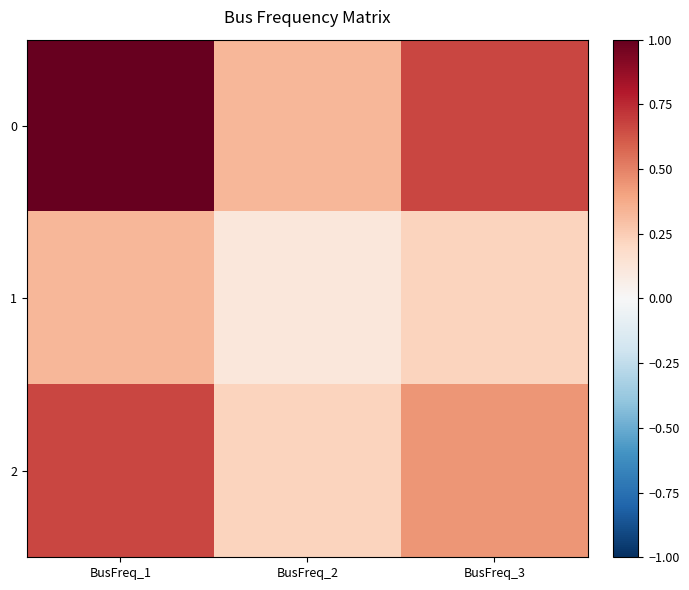

Reading left to right, list all the values displayed in this chart.

0: BusFreq_1=1.0	BusFreq_2=0.3	BusFreq_3=0.7
1: BusFreq_1=0.3	BusFreq_2=0.1	BusFreq_3=0.2
2: BusFreq_1=0.7	BusFreq_2=0.2	BusFreq_3=0.4